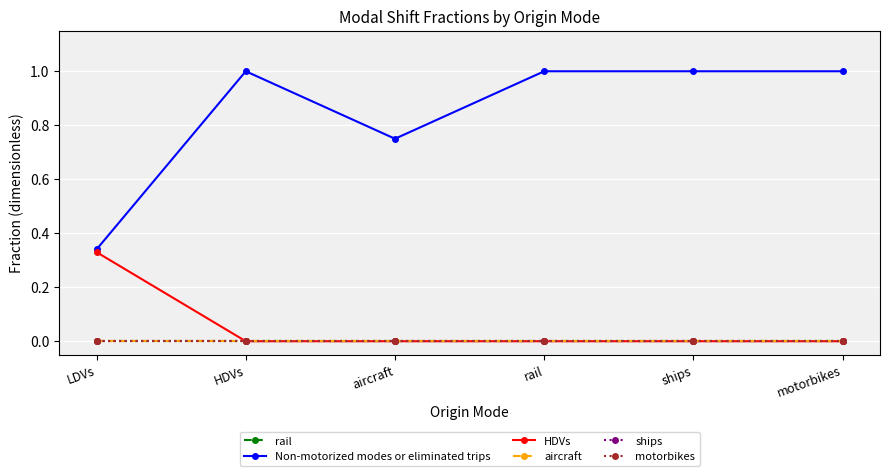

True or false: HDVs has a value of 0.0 at ships.

True